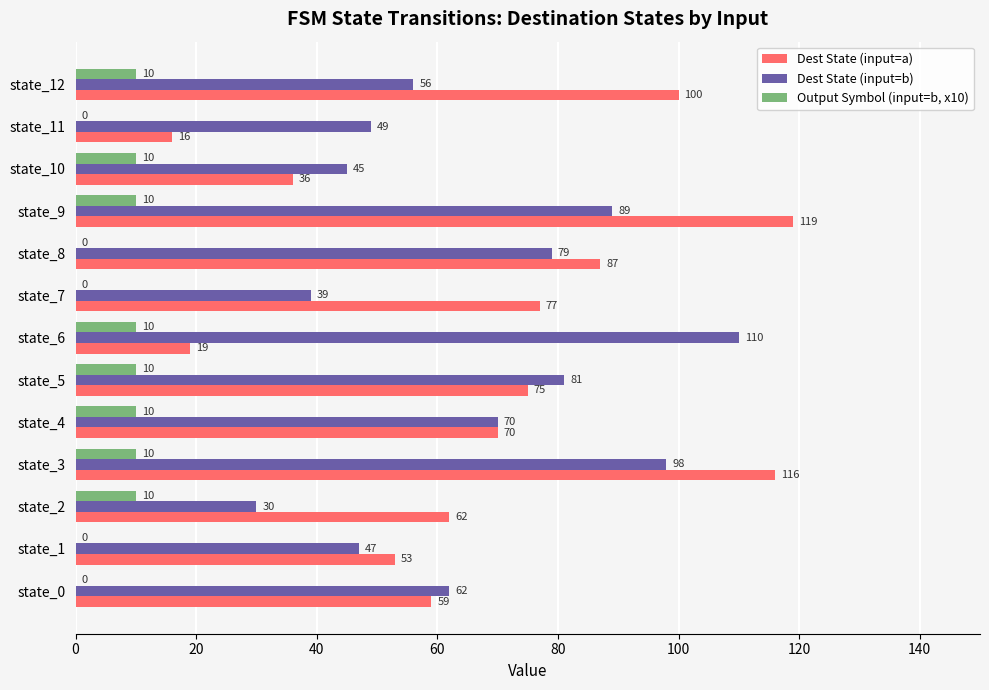

At which category is the sum across all series the highest?

state_3